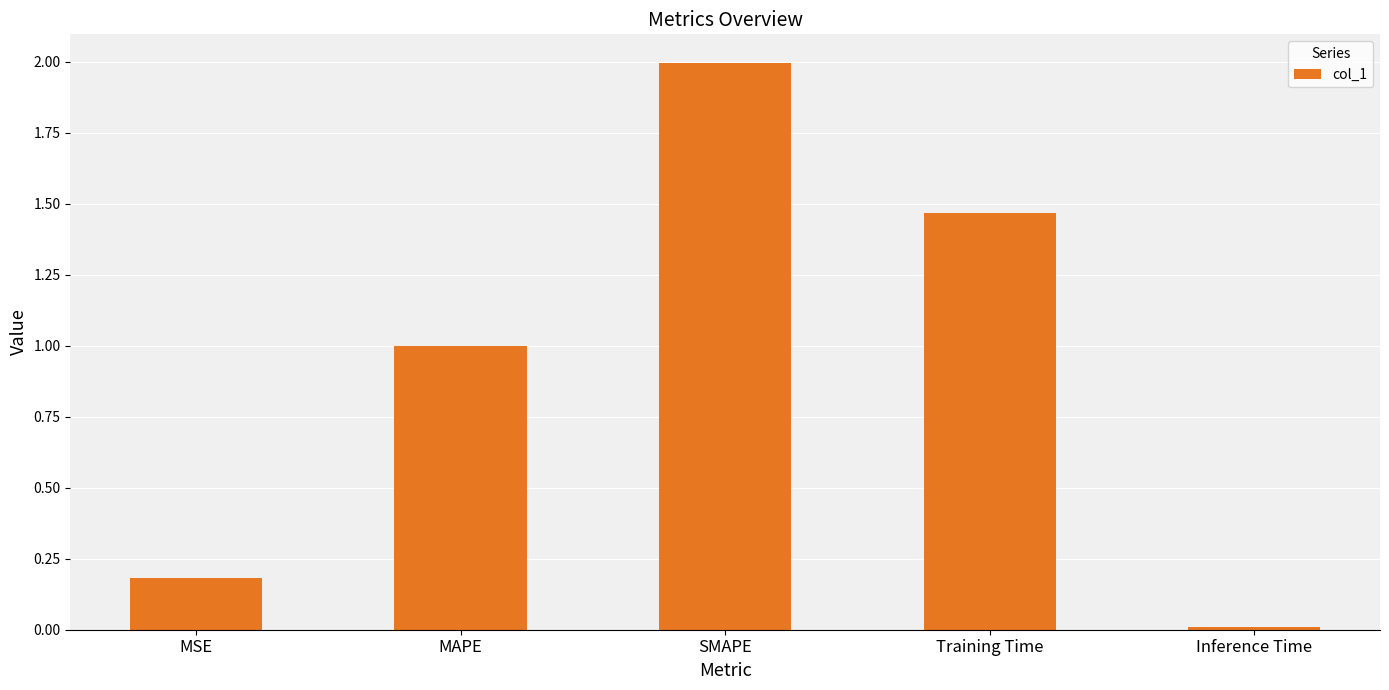

What is the difference between the values at Inference Time and MSE?

0.2